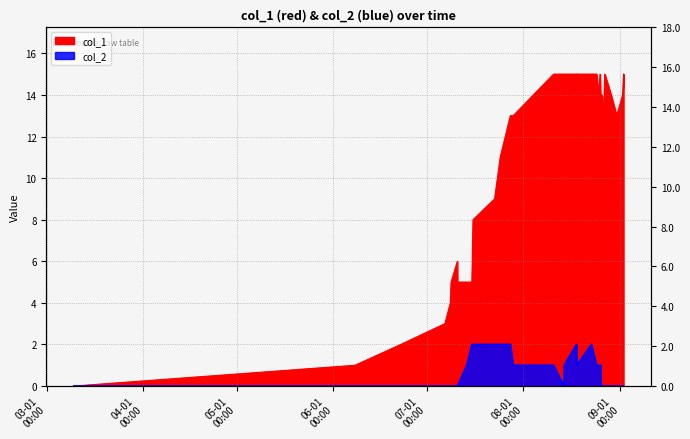

How many interior local valleys does the col_1 series have?

5